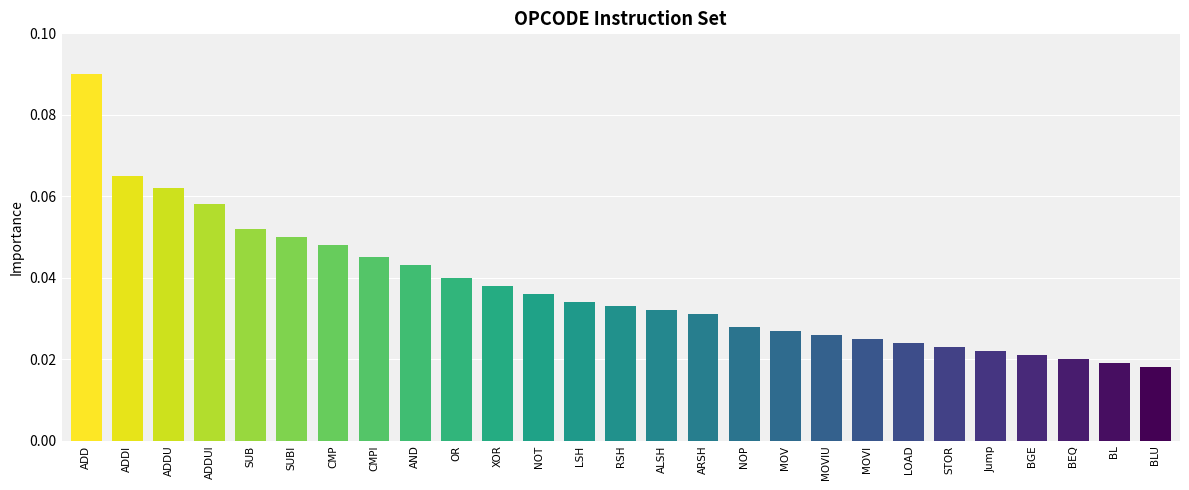

Rank the categories by value from highest to lowest.

ADD, ADDI, ADDU, ADDUI, SUB, SUBI, CMP, CMPI, AND, OR, XOR, NOT, LSH, RSH, ALSH, ARSH, NOP, MOV, MOVIU, MOVI, LOAD, STOR, Jump, BGE, BEQ, BL, BLU